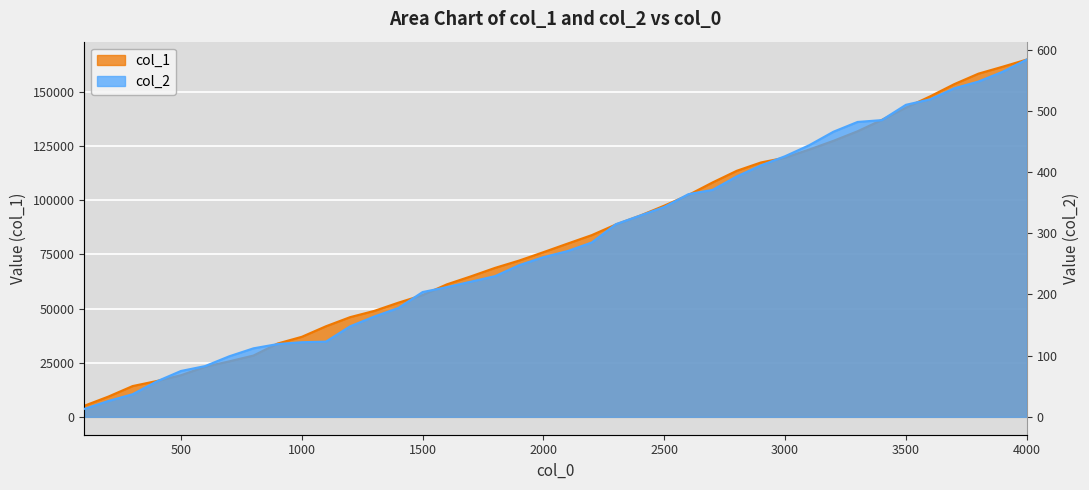

Reading right to left, transcribe all the data shown in this chart.

col_1: 4000=165018	3900=161697	3800=158500	3700=153654	3600=148006	3500=142804	3400=137110	3300=131895	3200=127474	3100=123449	3000=119704	2900=117490	2800=113639	2700=108264	2600=102483	2500=97543	2400=92938	2300=88851	2200=83928	2100=80024	2000=76062	1900=72201	1800=68811	1700=64900	1600=61183	1500=56249	1400=52750	1300=48941	1200=46050	1100=41841	1000=36968	900=33872	800=28312	700=25637	600=23125	500=19221	400=16562	300=14225	200=9380	100=5129
col_2: 4000=584	3900=564	3800=548	3700=537	3600=519	3500=510	3400=485	3300=482	3200=466	3100=444	3000=426	2900=411	2800=393	2700=371	2600=364	2500=343	2400=329	2300=315	2200=285	2100=271	2000=261	1900=248	1800=230	1700=221	1600=212	1500=204	1400=178	1300=164	1200=148	1100=123	1000=122	900=119	800=112	700=99	600=83	500=75	400=58	300=37	200=26	100=13